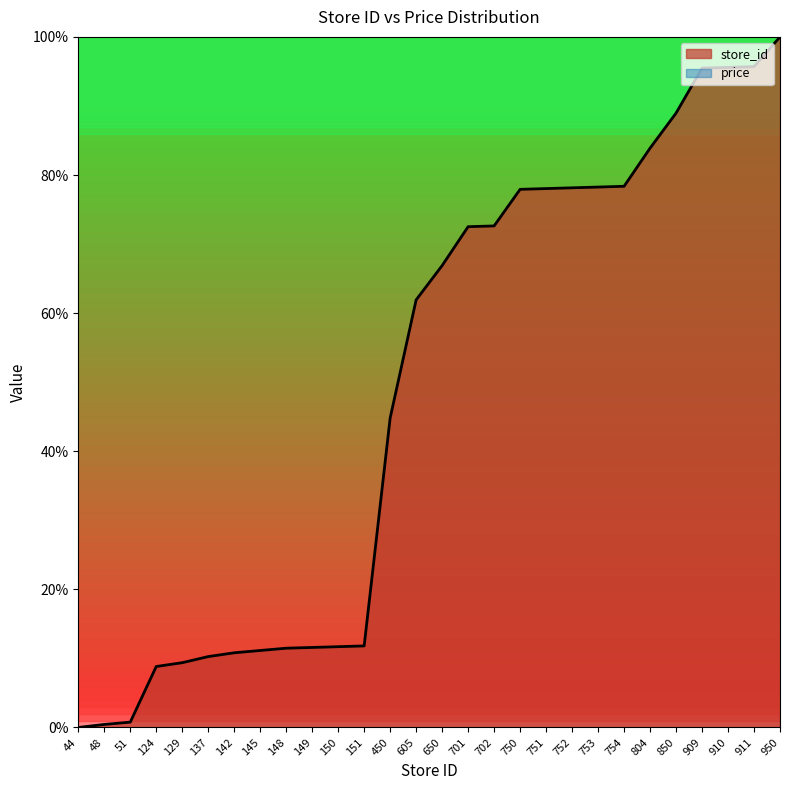

Which label corresponds to the smallest value in the chart?

44